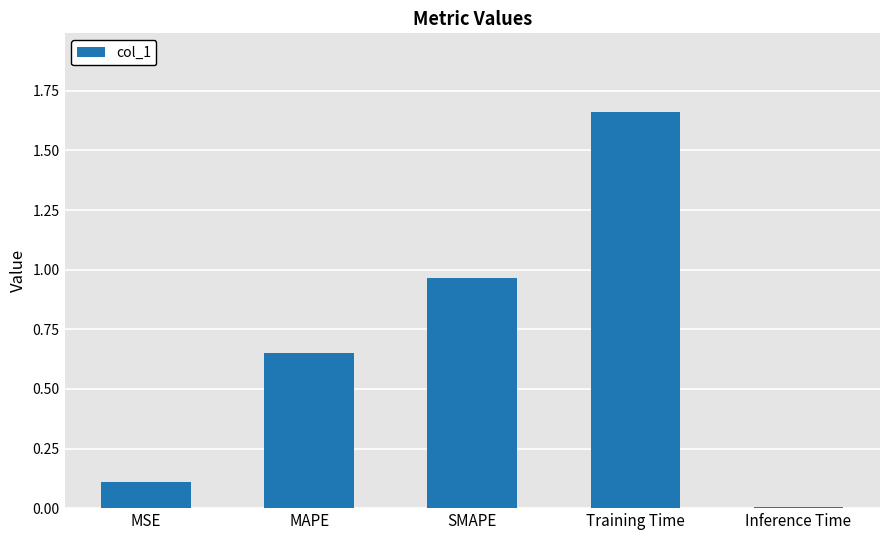

What is the value of the 1st bar from the left?

0.1